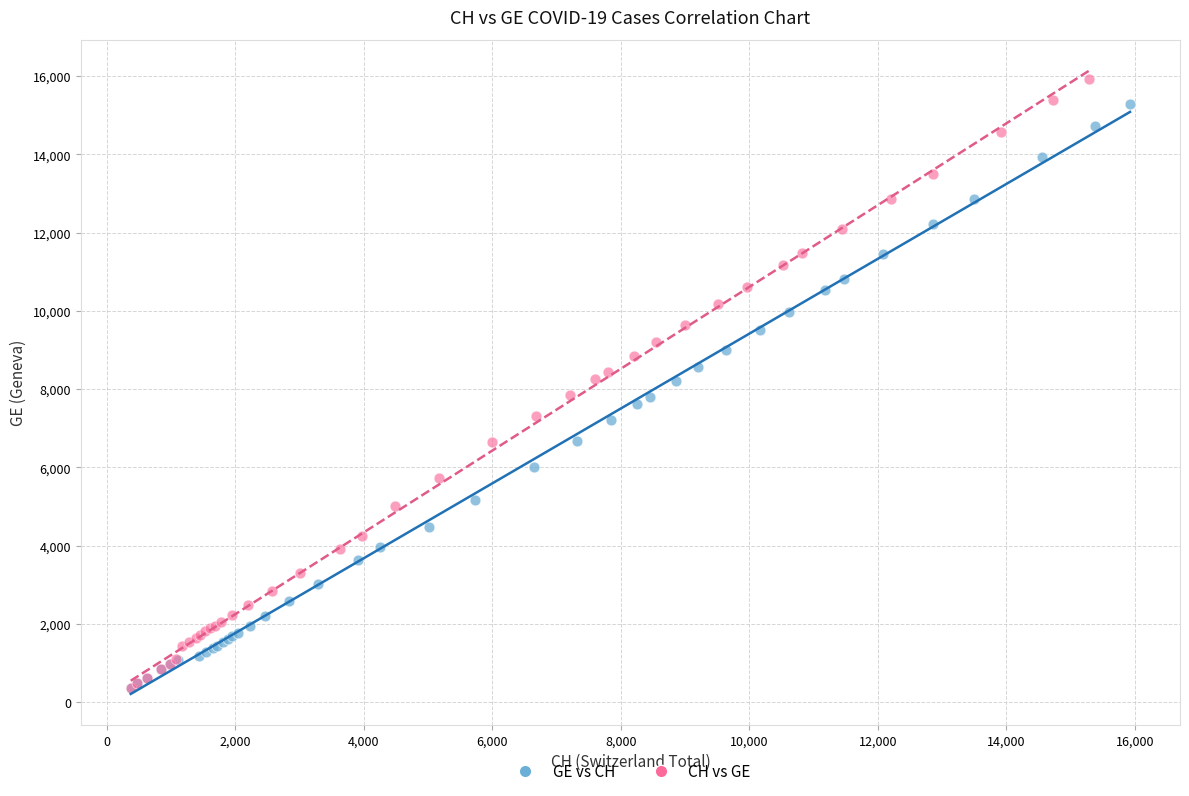

Which series has the largest Y range (max minus min)?

CH vs GE